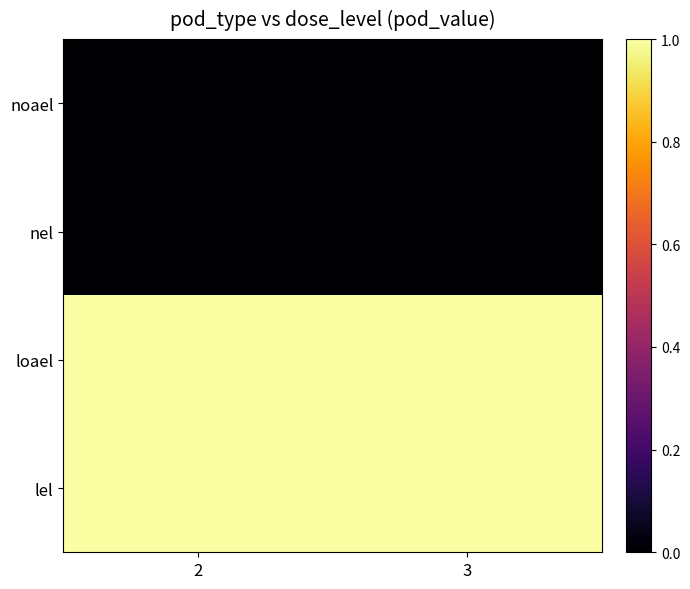

At how many categories does at least one series exceed 0?

2